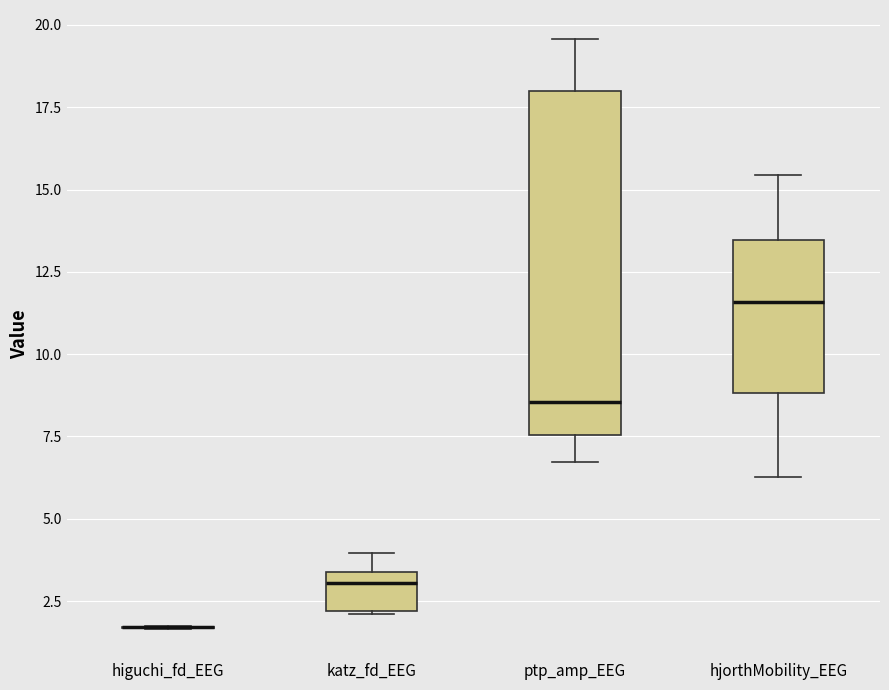

Reading left to right, read every box against the y-axis: the position of its median line, the range the box covers, and the ends of its whiskers. The values are not printed on the chart, so give them approximately, as read against the axis.

higuchi_fd_EEG: box collapsed to a line at 1.5, whiskers 1.5 to 1.5
katz_fd_EEG: median 3.0, box 2.0 to 3.5, whiskers 2.0 to 4.0
ptp_amp_EEG: median 8.5, box 7.5 to 18.0, whiskers 6.5 to 19.5
hjorthMobility_EEG: median 11.5, box 9.0 to 13.5, whiskers 6.5 to 15.5